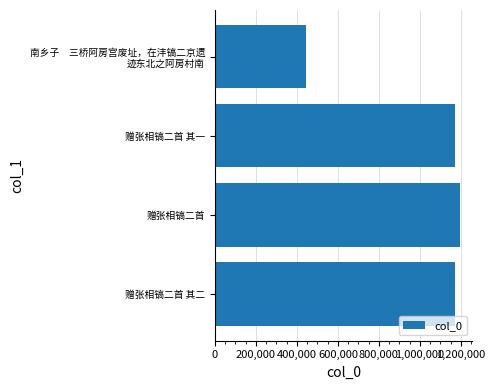

What is the smallest value displayed?

443572